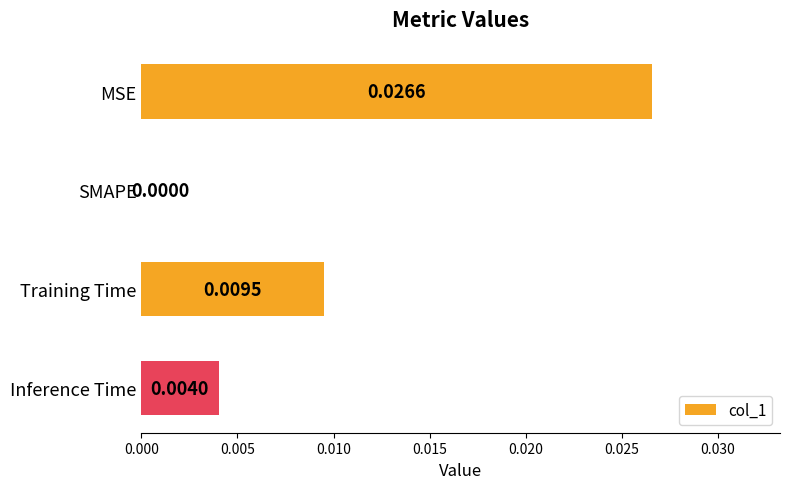

Which has a higher value, SMAPE or MSE?

MSE